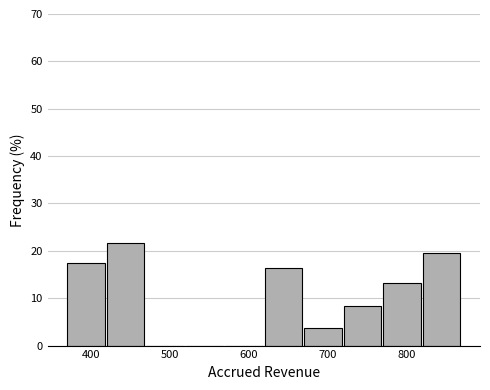

Over which range of the x-axis is the bar tallest?

420 to 470